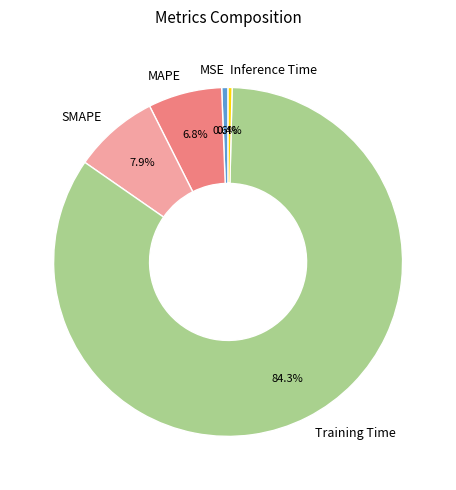

Count the number of slices in the pie.

5